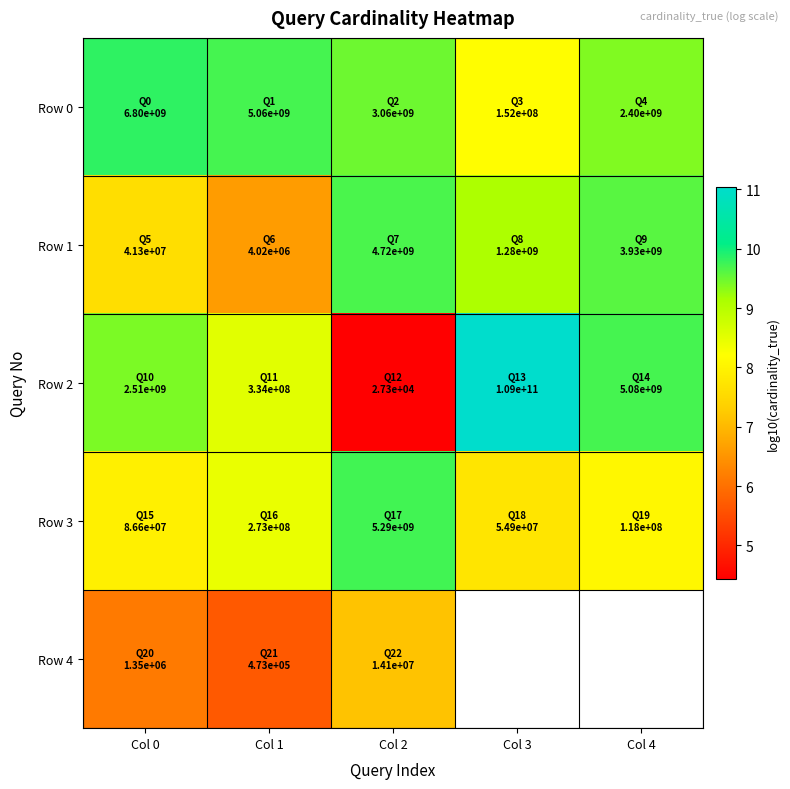

What is the greatest value displayed?

11.0